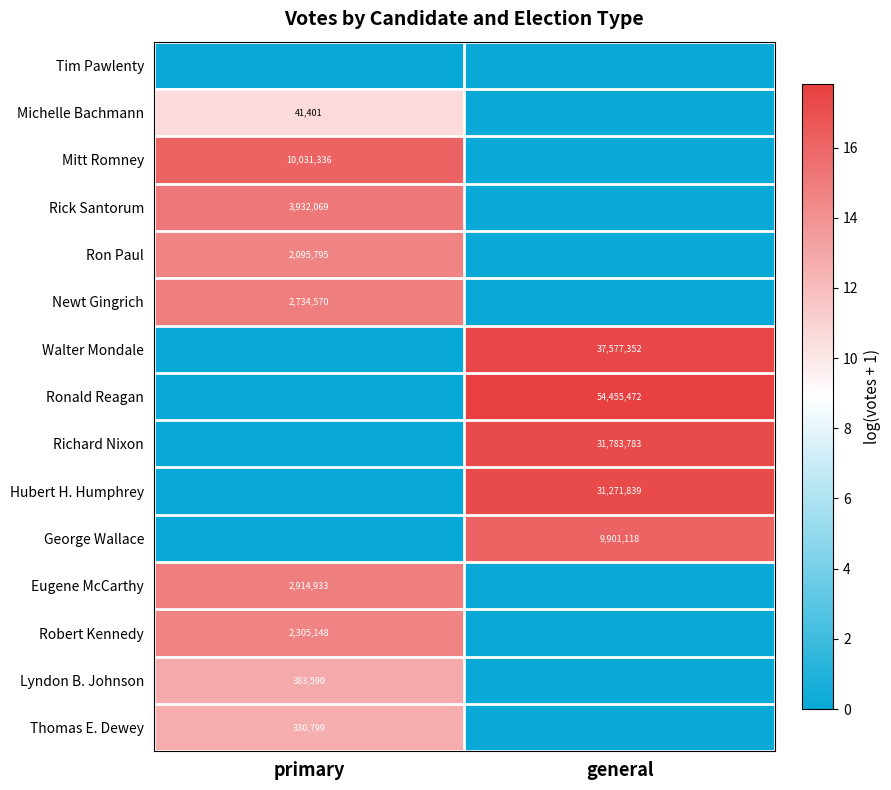

What is the spread (max minus min) of values at general?

17.8